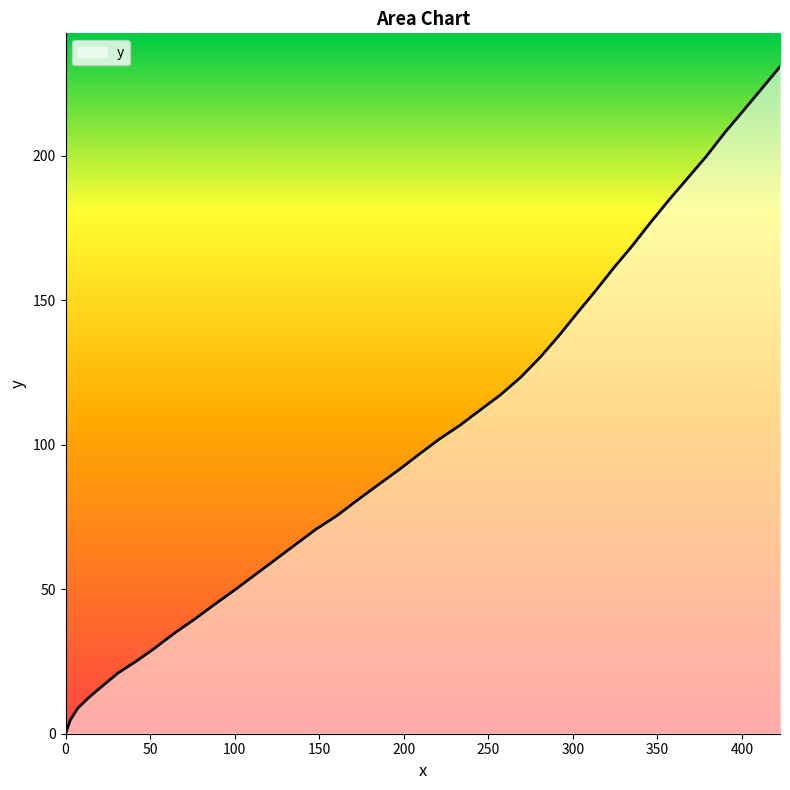

Reading left to right, what are all the values shown in this chart?

0.0	4.7	8.8	12.5	16.5	21.1	25.0	29.5	34.8	39.6	44.8	49.9	55.0	60.2	65.5	70.8	75.4	80.7	86.0	91.3	96.7	102.0	106.7	112.0	117.3	123.4	130.4	137.9	145.8	153.3	161.2	168.8	177.0	184.8	192.3	199.7	208.1	215.7	223.2	230.8